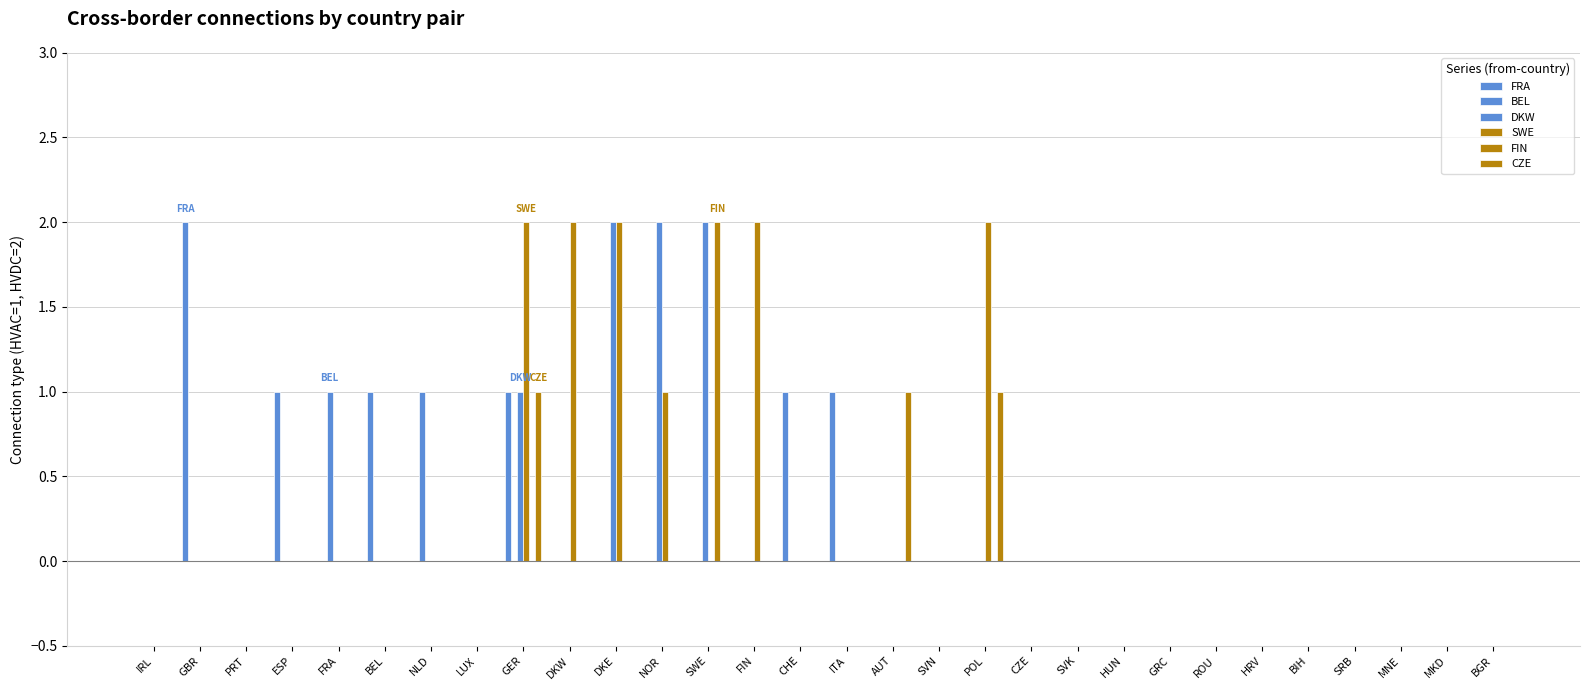

Reading left to right, extract all data points from this chart.

FRA: 0	2	0	1	0	1	0	0	1	0	0	0	0	0	1	1	0	0	0	0	0	0	0	0	0	0	0	0	0	0
BEL: 0	0	0	0	1	0	1	0	0	0	0	0	0	0	0	0	0	0	0	0	0	0	0	0	0	0	0	0	0	0
DKW: 0	0	0	0	0	0	0	0	1	0	2	2	2	0	0	0	0	0	0	0	0	0	0	0	0	0	0	0	0	0
SWE: 0	0	0	0	0	0	0	0	2	2	2	1	0	2	0	0	0	0	2	0	0	0	0	0	0	0	0	0	0	0
FIN: 0	0	0	0	0	0	0	0	0	0	0	0	2	0	0	0	0	0	0	0	0	0	0	0	0	0	0	0	0	0
CZE: 0	0	0	0	0	0	0	0	1	0	0	0	0	0	0	0	1	0	1	0	0	0	0	0	0	0	0	0	0	0